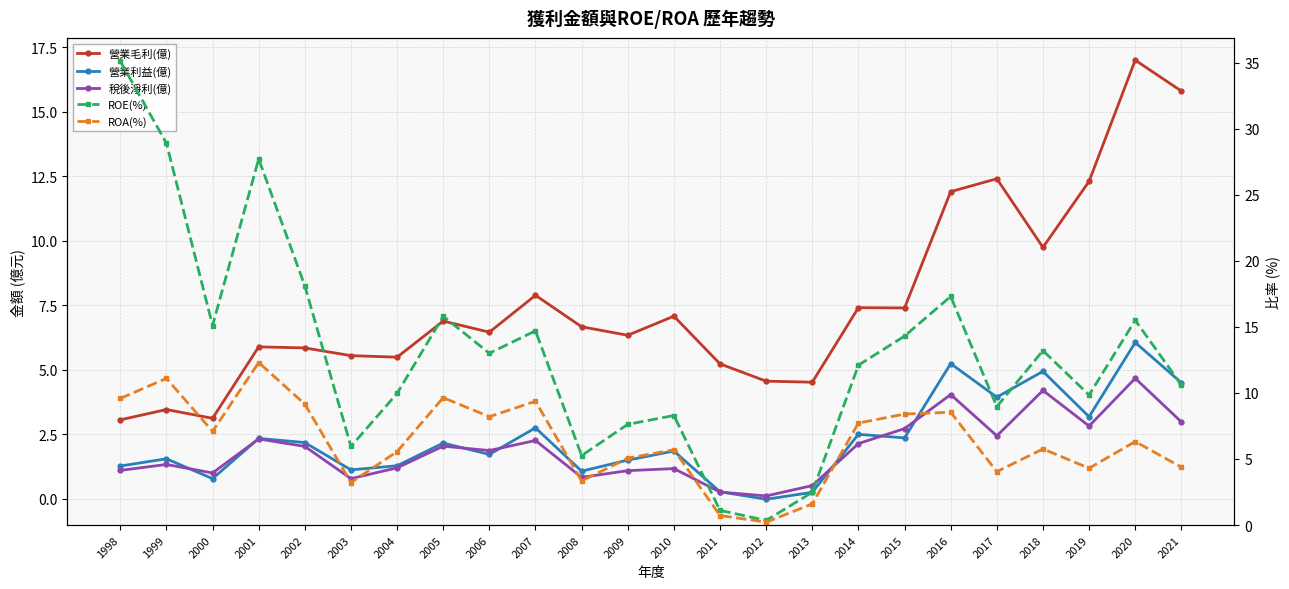

Which series has the largest total across all categories?

ROE(%)